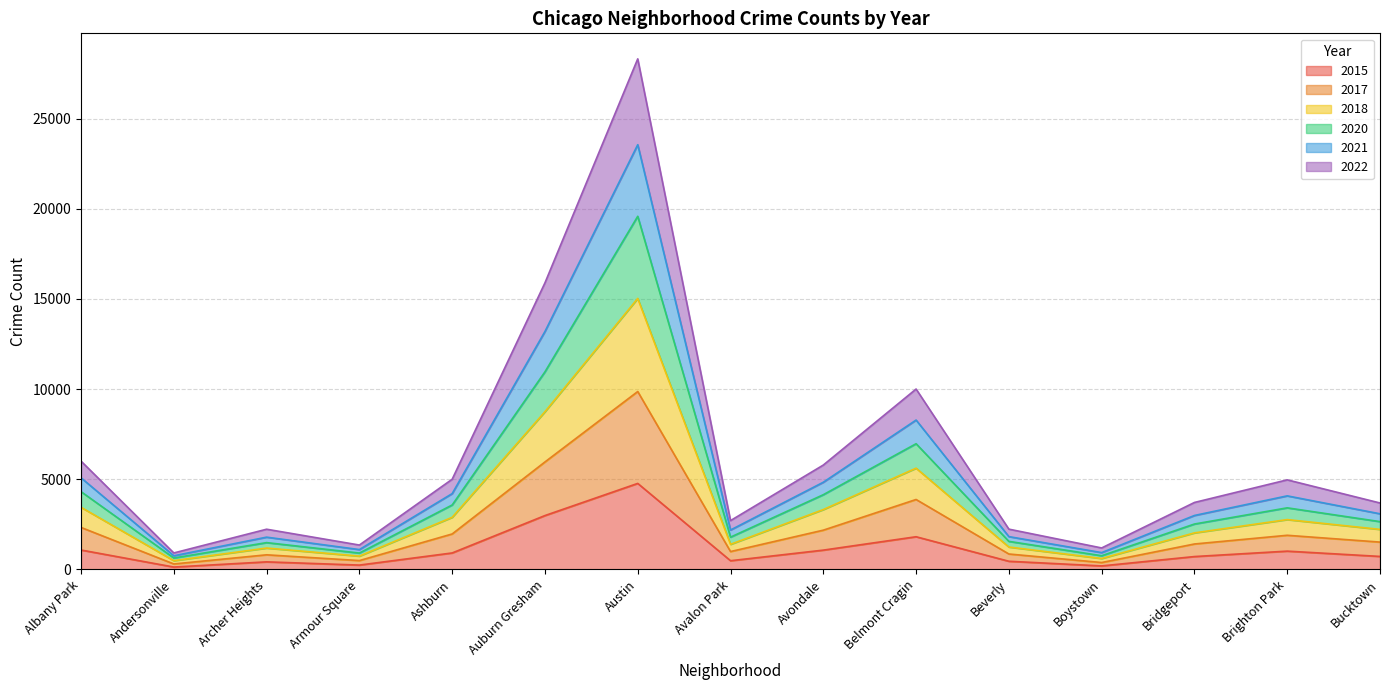

The 2015 series shows 720 at Bucktown. True or false?

True